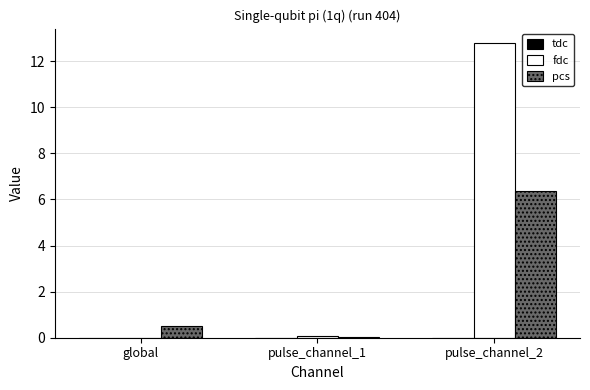

Between pulse_channel_1 and pulse_channel_2, which series saw the biggest shift?

fdc